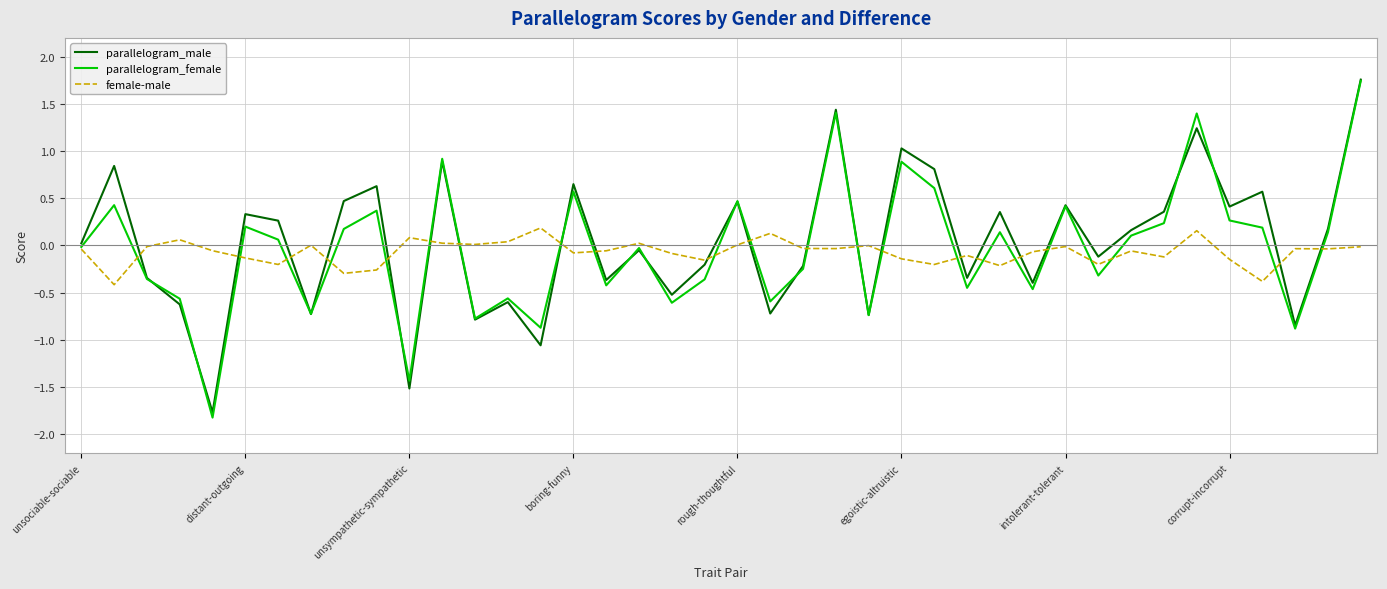

Which series has the largest range (max minus min)?

parallelogram_female